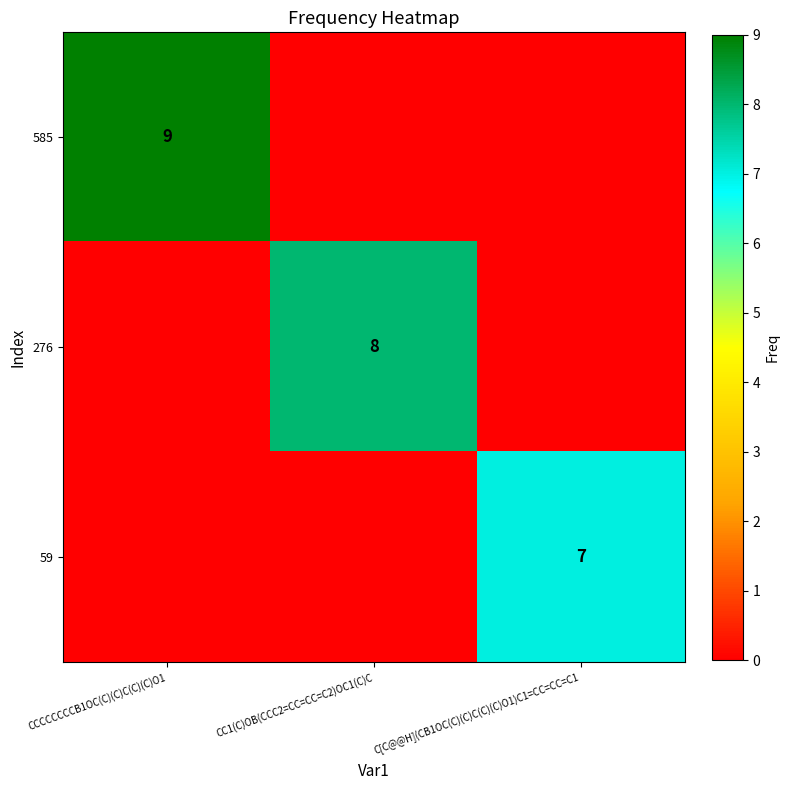

True or false: 585 has a value of 14 at CCCCCCCCB1OC(C)(C)C(C)(C)O1.

False